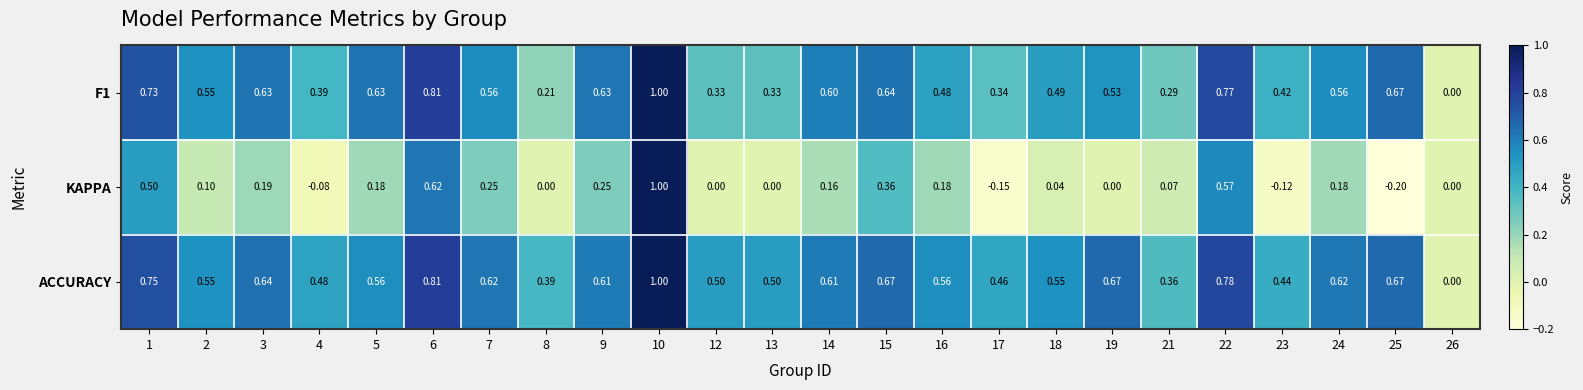

Rank the series at 8 from lowest to highest value.

KAPPA, F1, ACCURACY